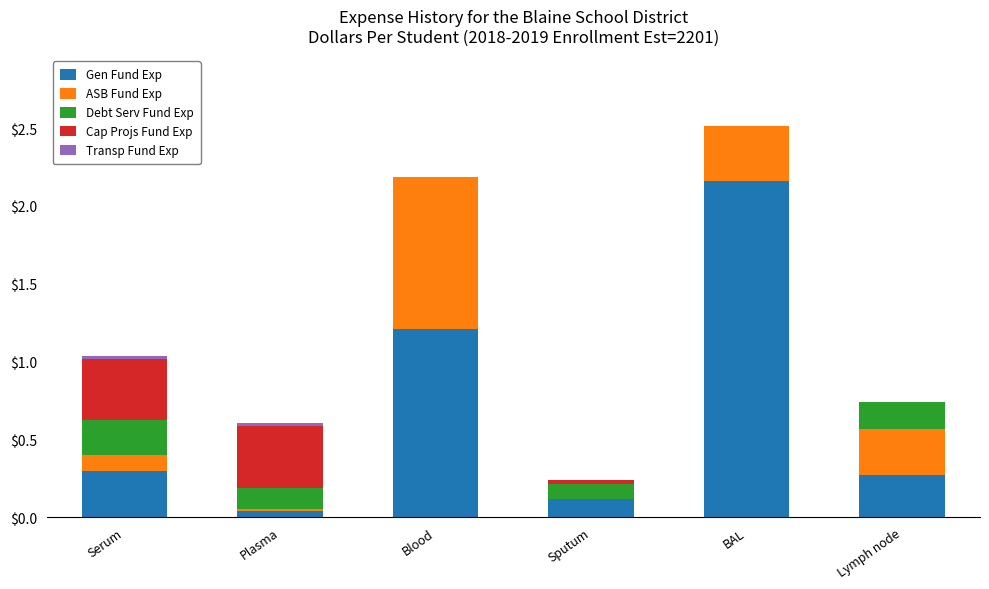

What is the sum of all Gen Fund Exp values?

4.1